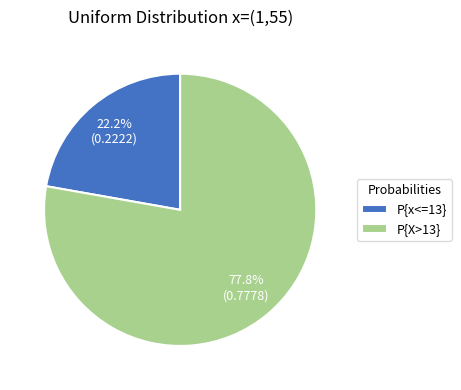

How many slices are in this pie chart?

2